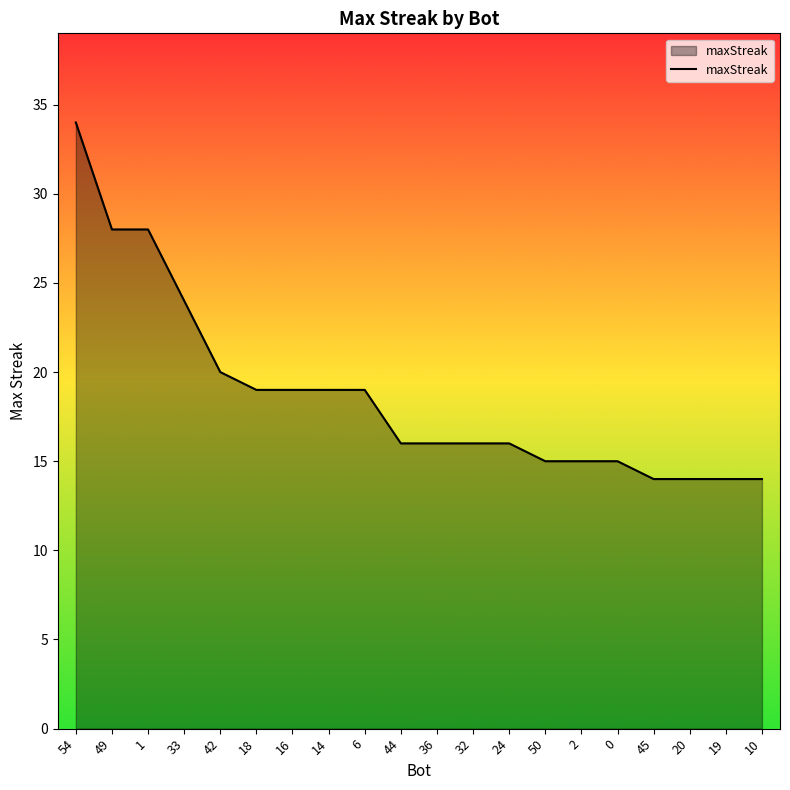

The chart shows a value of 15 at 0. True or false?

True